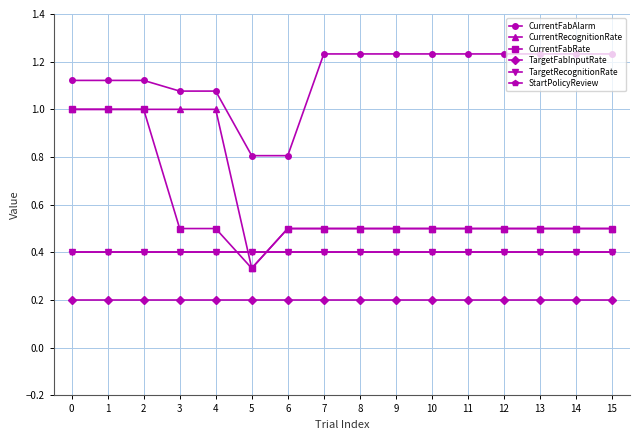

Which has a higher value, 8 or 6?

8